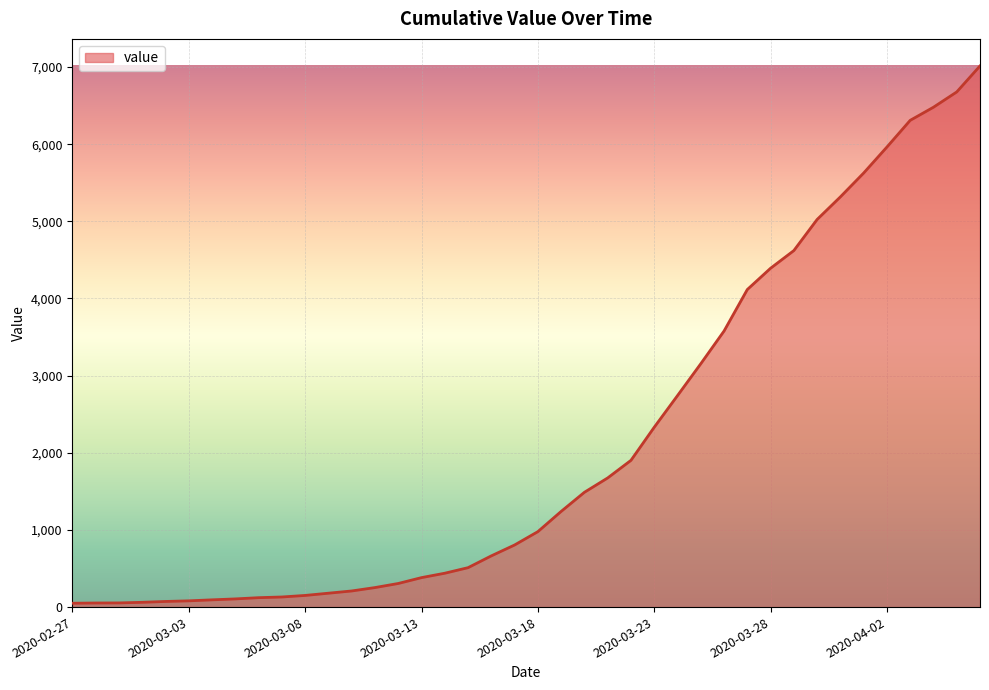

What is the maximum value shown in the chart?

7014